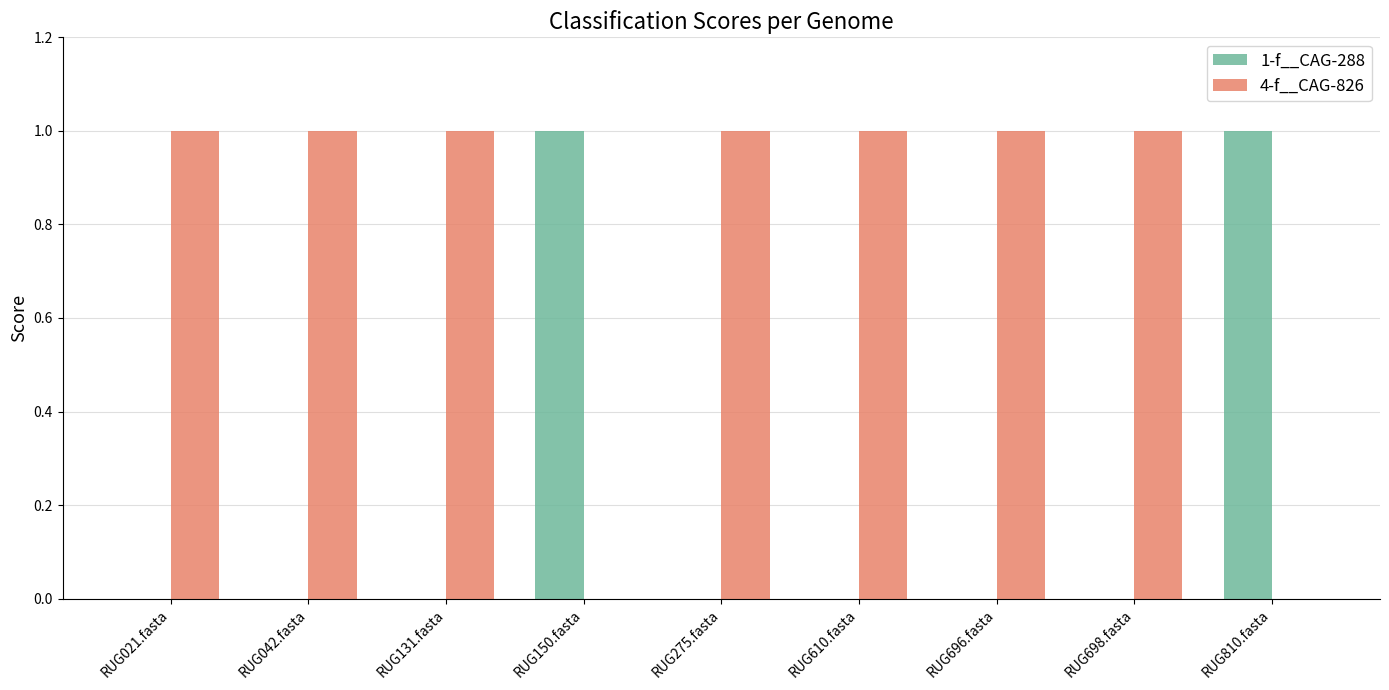

Is the value of 1-f__CAG-288 at RUG042.fasta greater than the value of 4-f__CAG-826 at RUG021.fasta?

No